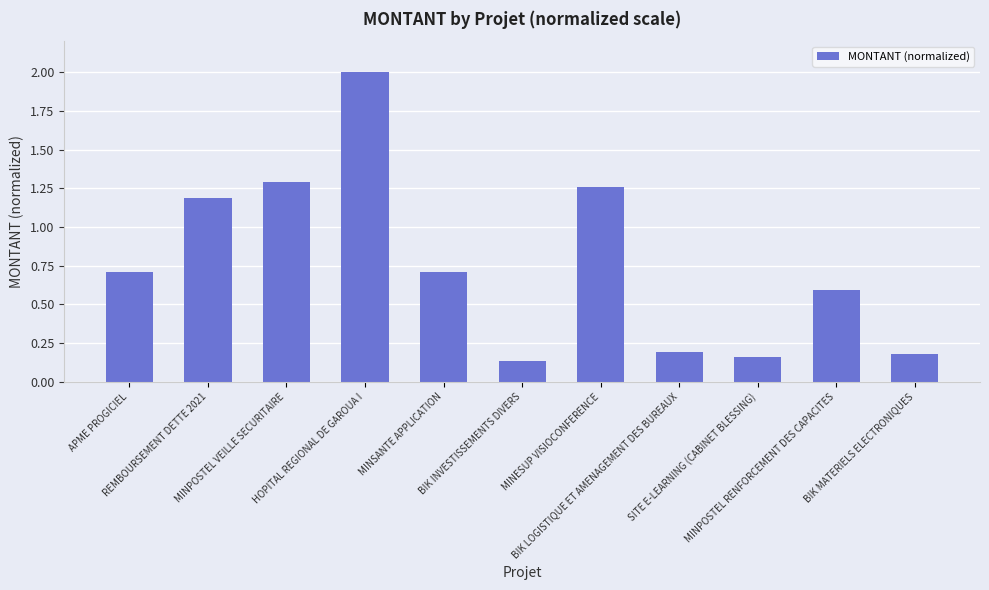

Which label corresponds to the smallest value in the chart?

BIK INVESTISSEMENTS DIVERS